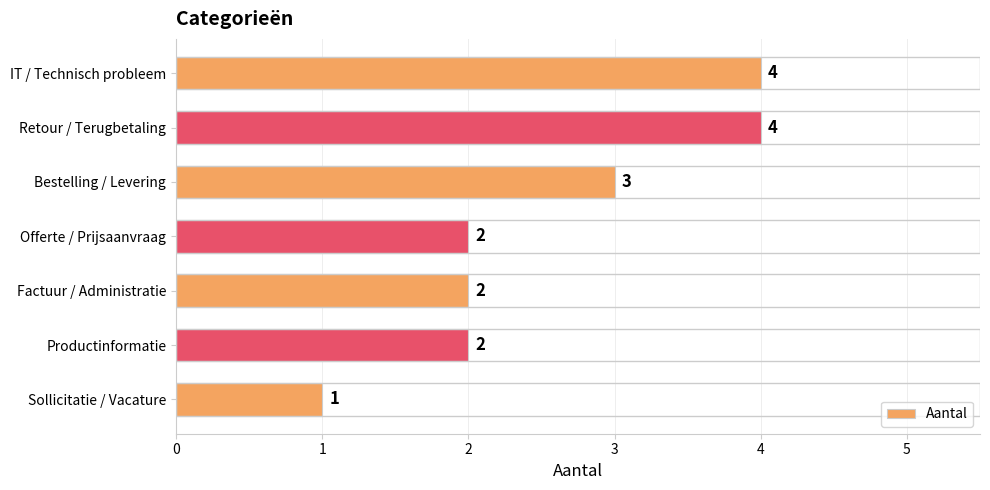

Reading top to bottom, extract all data points from this chart.

4	4	3	2	2	2	1